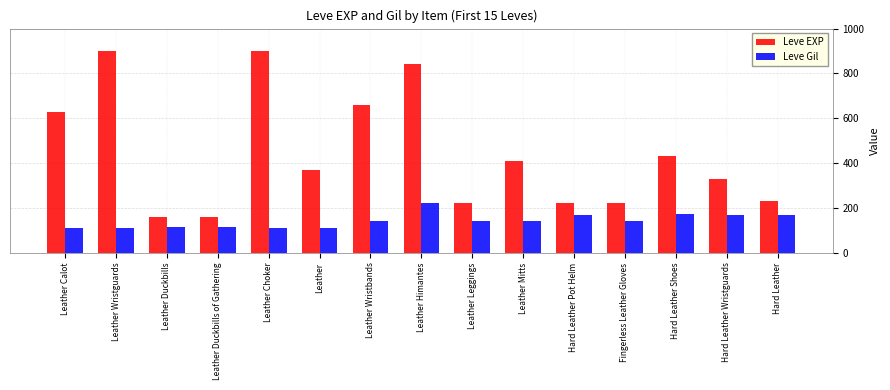

What position from the right is Hard Leather Shoes?

3